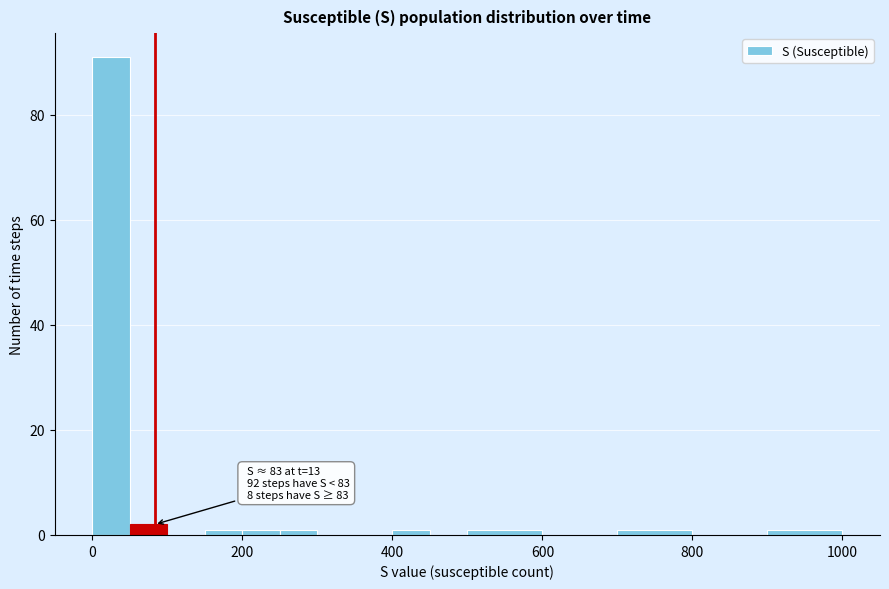

Around what value on the x-axis is the tallest bar? Give the approximate position of its centre, as read against the axis.

20